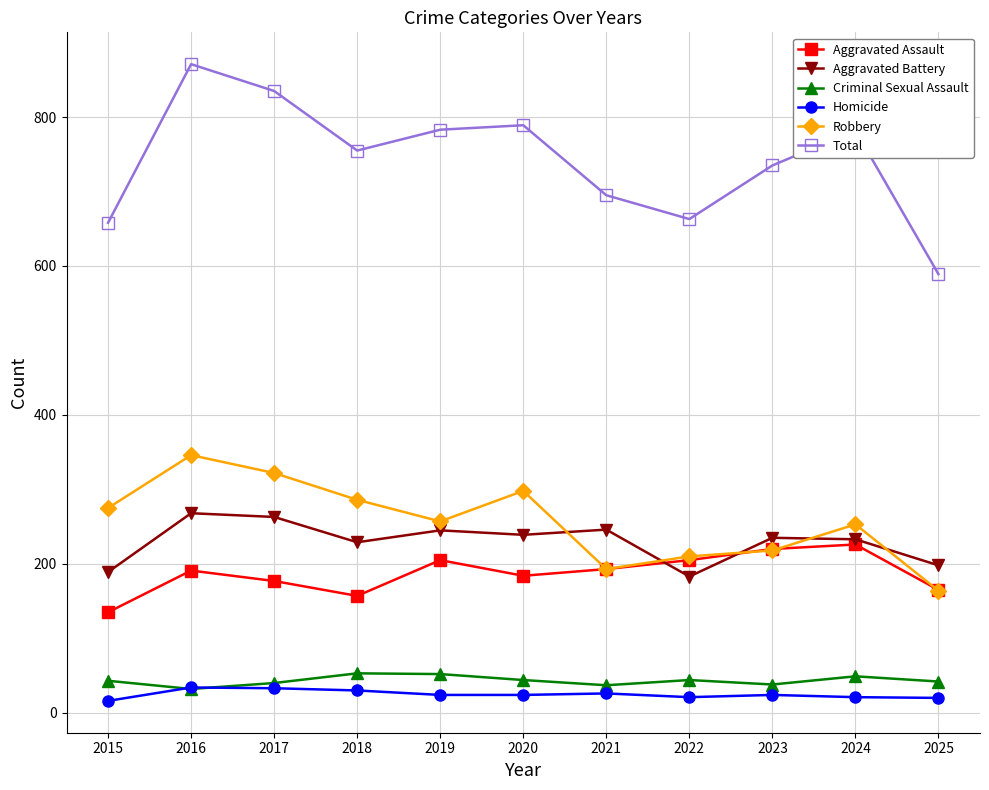

What value does the Aggravated Assault series have at 2024, to the nearest 5?

225